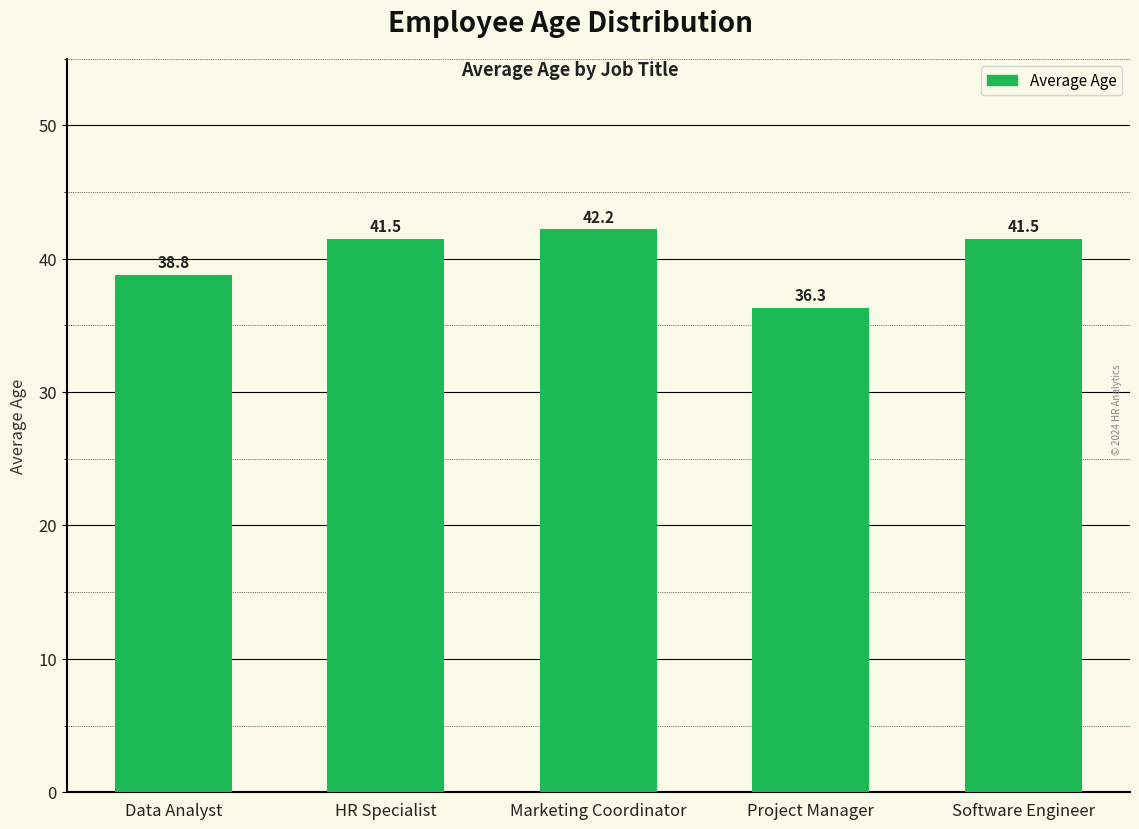

Is it true that the value at HR Specialist is 26.9?

False